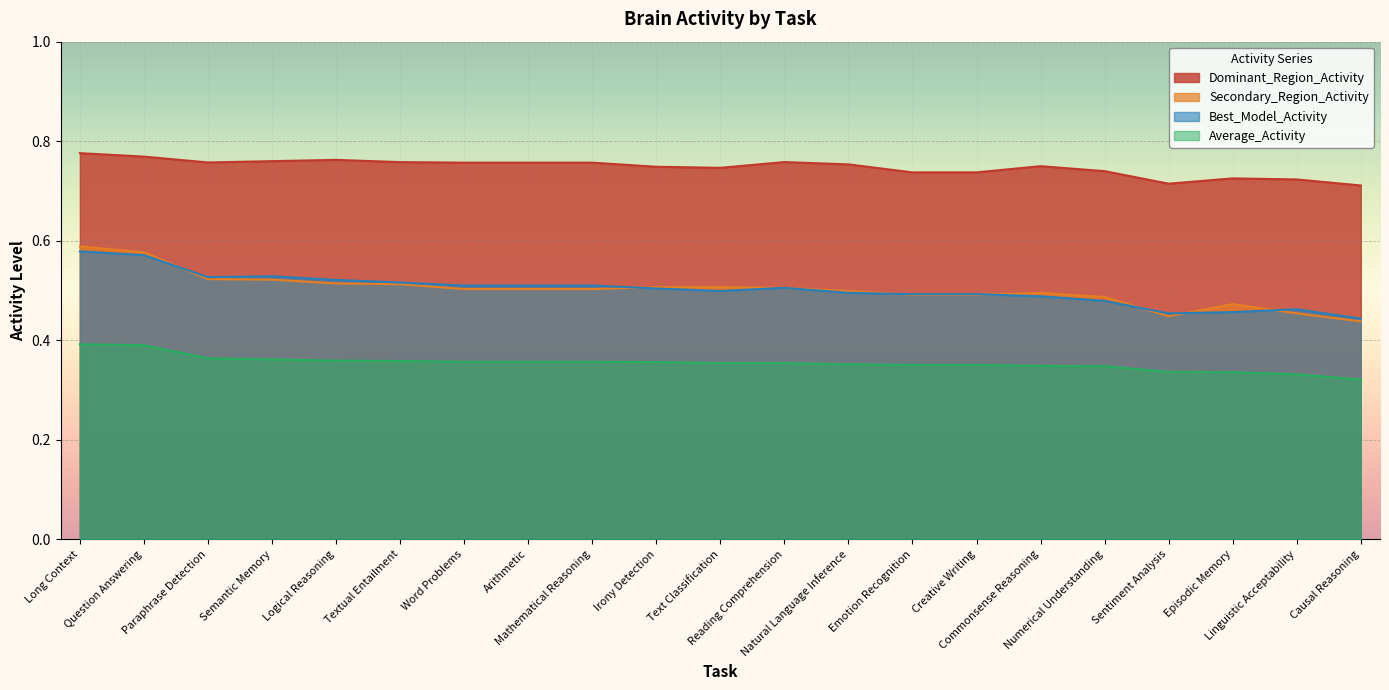

What are all the series names shown in the legend?

Dominant_Region_Activity, Secondary_Region_Activity, Best_Model_Activity, Average_Activity